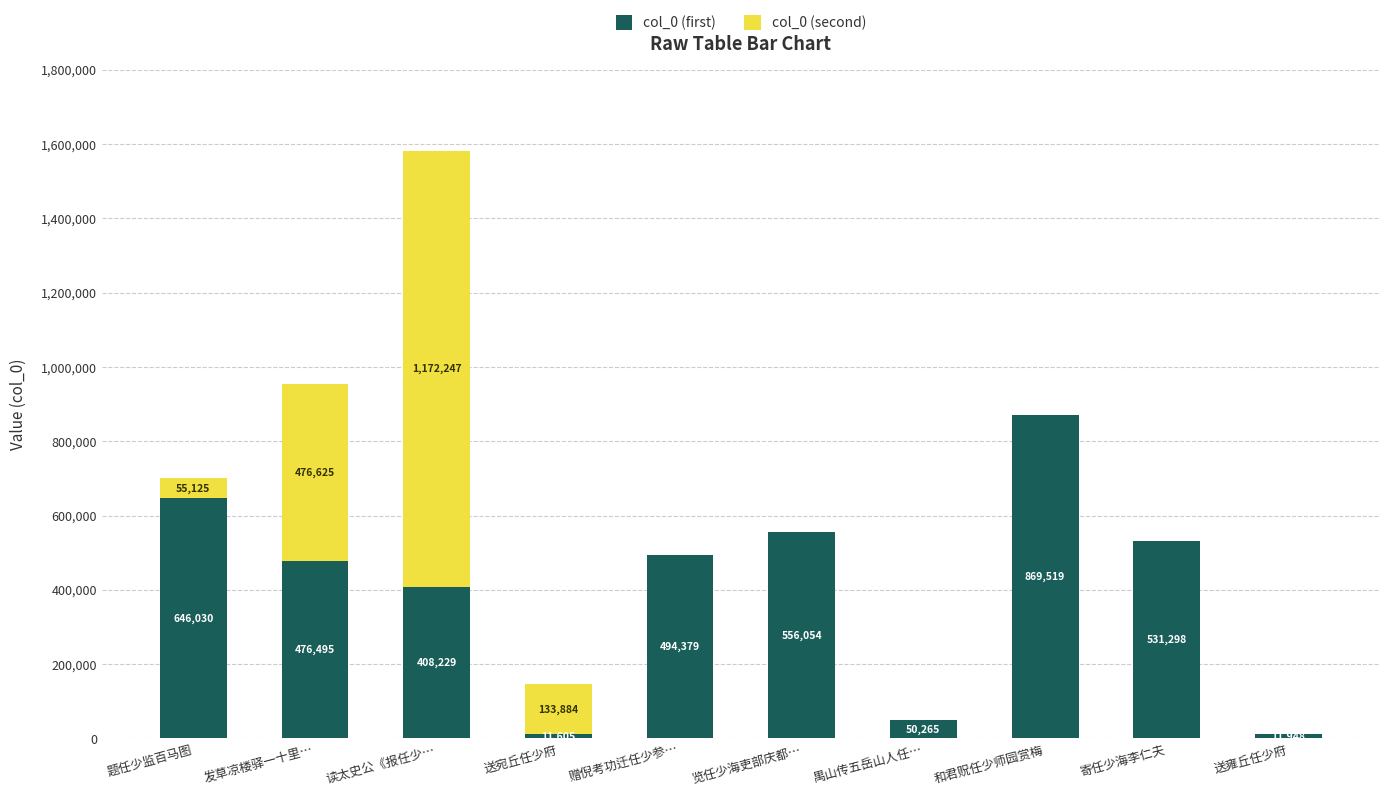

What is the total value across all series at 发草凉楼驿一十里…?

953120